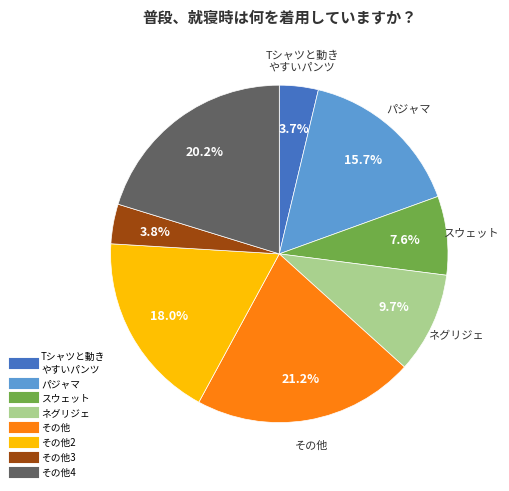

Does any single category account for the majority?

No